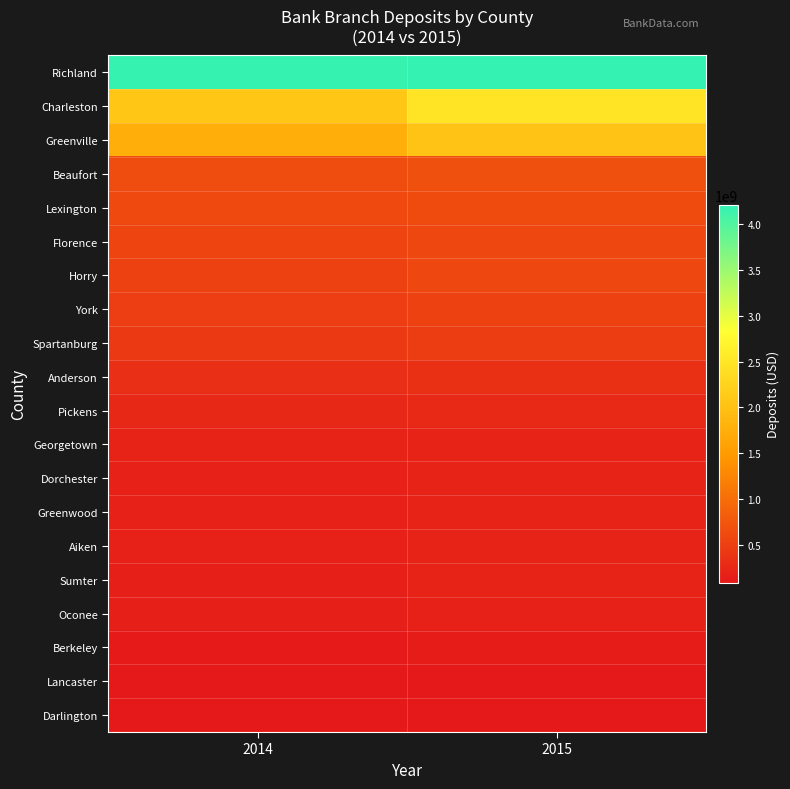

How many data points does each series have?

2